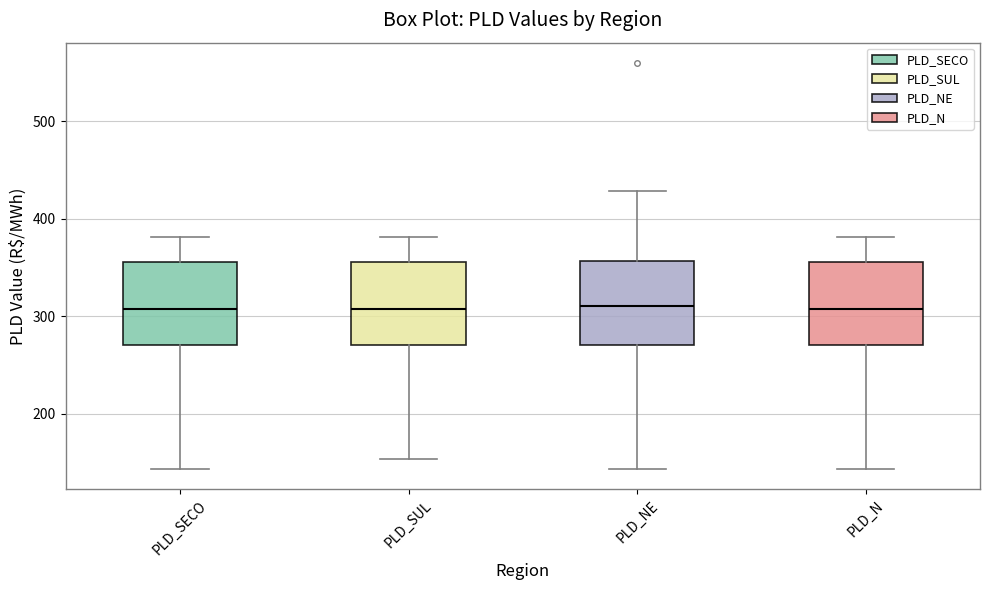

Where is the lower edge of the box for PLD_SUL on the y-axis? The values are not printed on the chart, so give them approximately, as read against the axis.

270